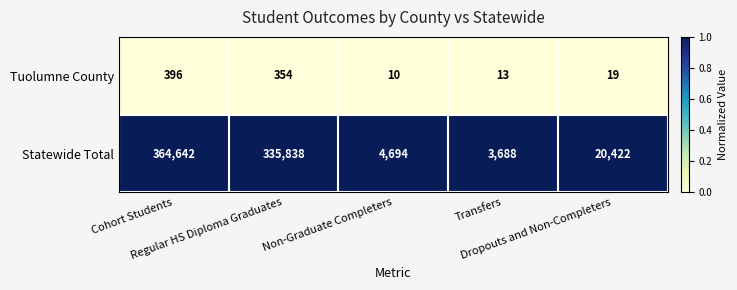

What is the smallest value displayed?

10